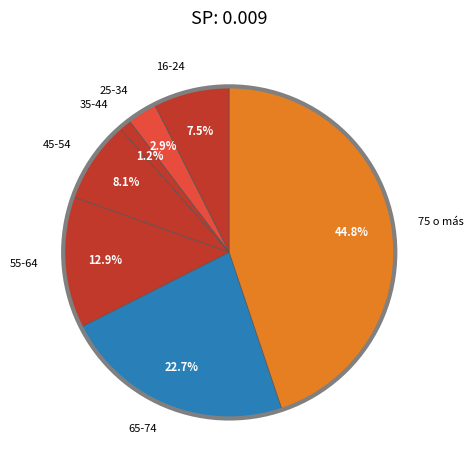

The 55-64 slice represents 1% of the pie. True or false?

False